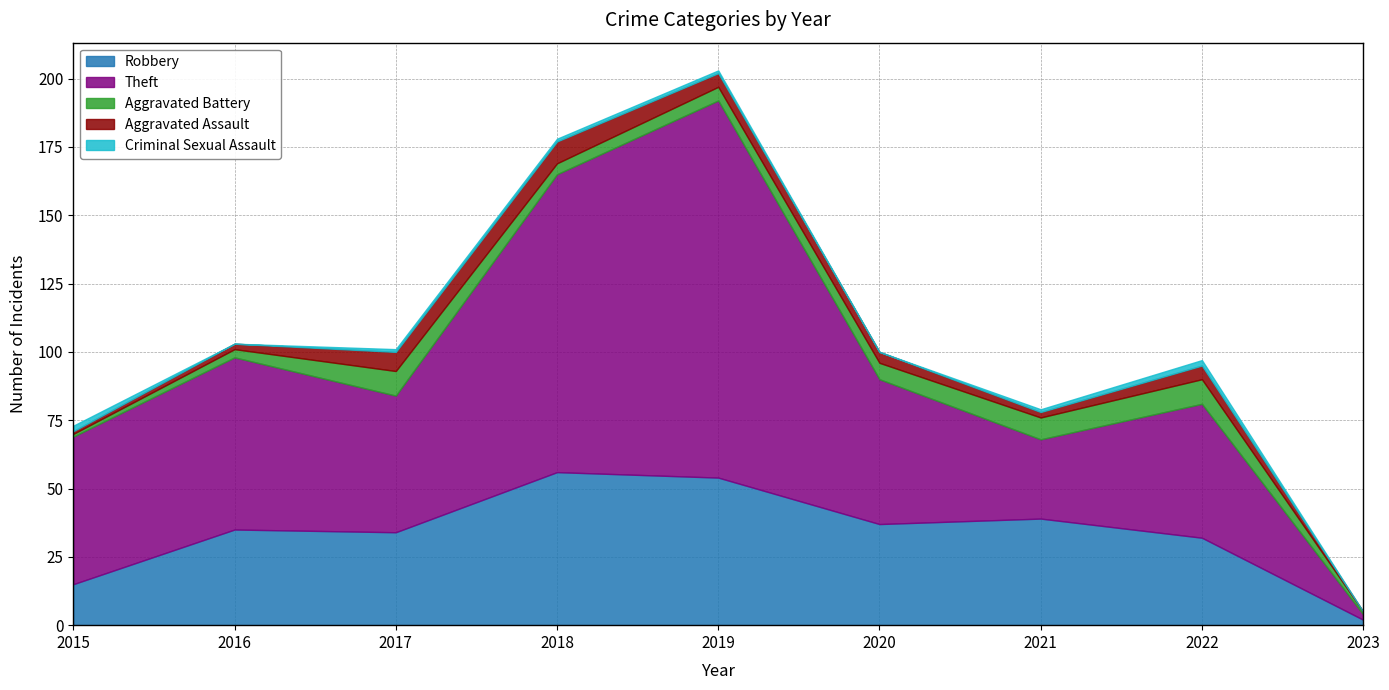

Reading right to left, extract all data points from this chart.

Robbery: 2	32	39	37	54	56	34	35	15
Theft: 2	49	29	53	138	109	50	63	54
Aggravated Battery: 1	9	8	6	5	4	9	3	1
Aggravated Assault: 0	5	2	4	5	8	7	2	1
Criminal Sexual Assault: 0	2	1	0	1	1	1	0	2